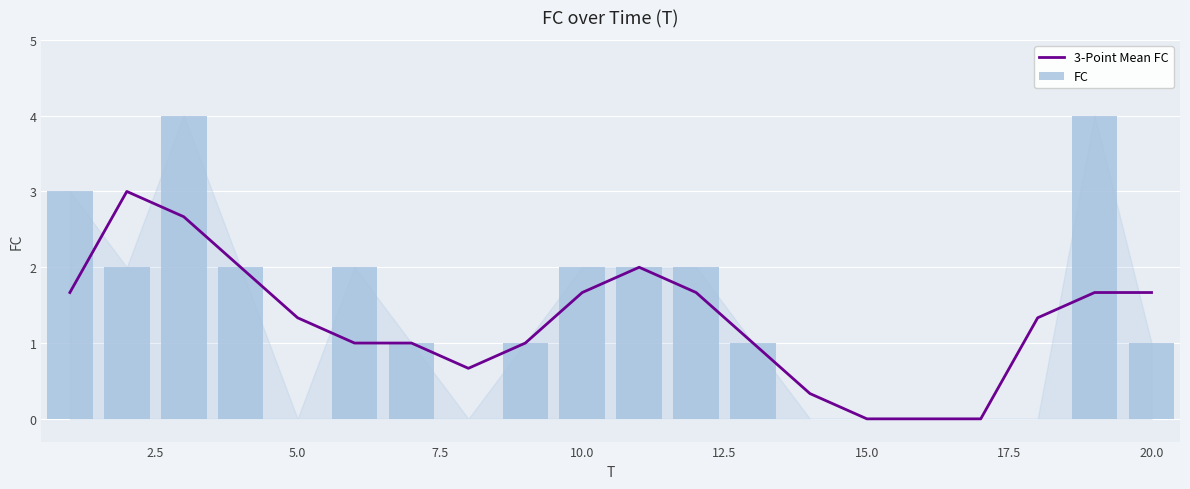

What is the maximum value for 3-Point Mean FC?

3.0